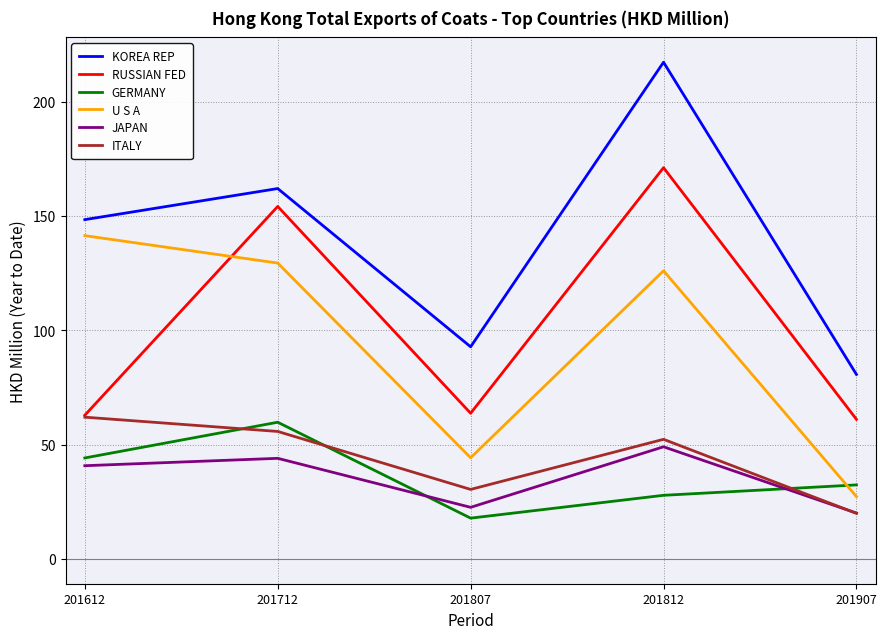

What is the difference between the KOREA REP values at 201612 and 201812?

68.8